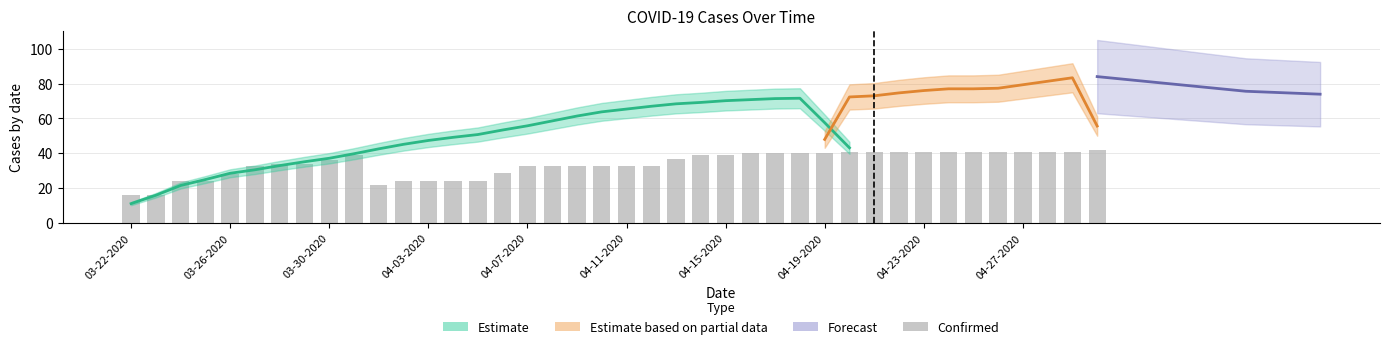

Which label corresponds to the smallest value in the chart?

03-22-2020